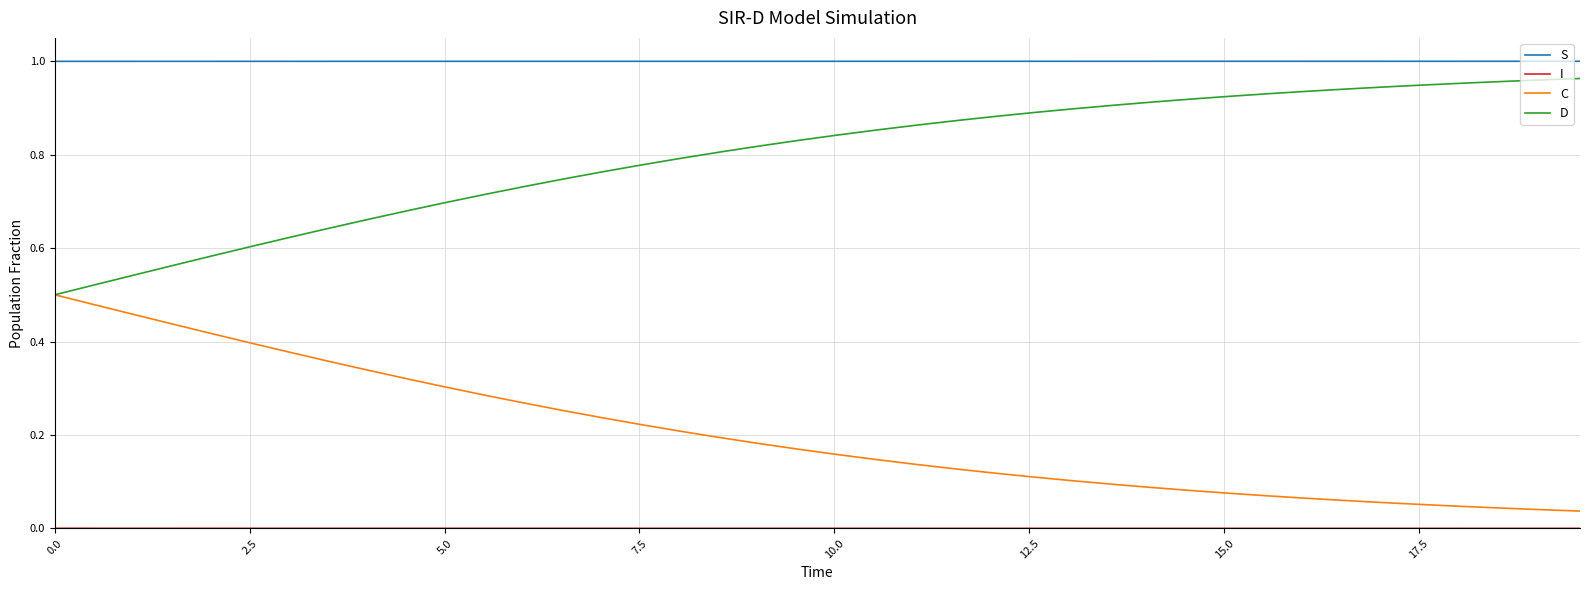

At how many categories does at least one series exceed 0?

40